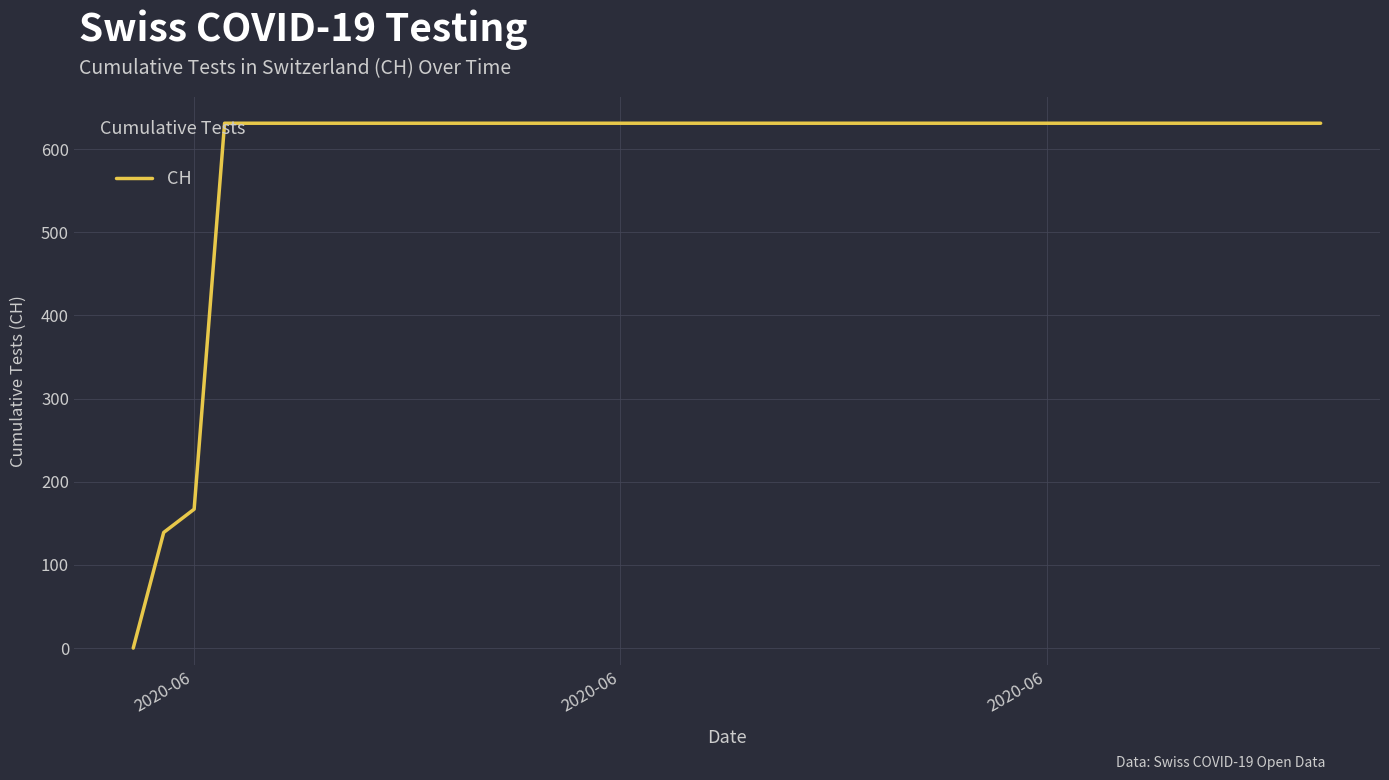

What is the maximum value shown in the chart?

631